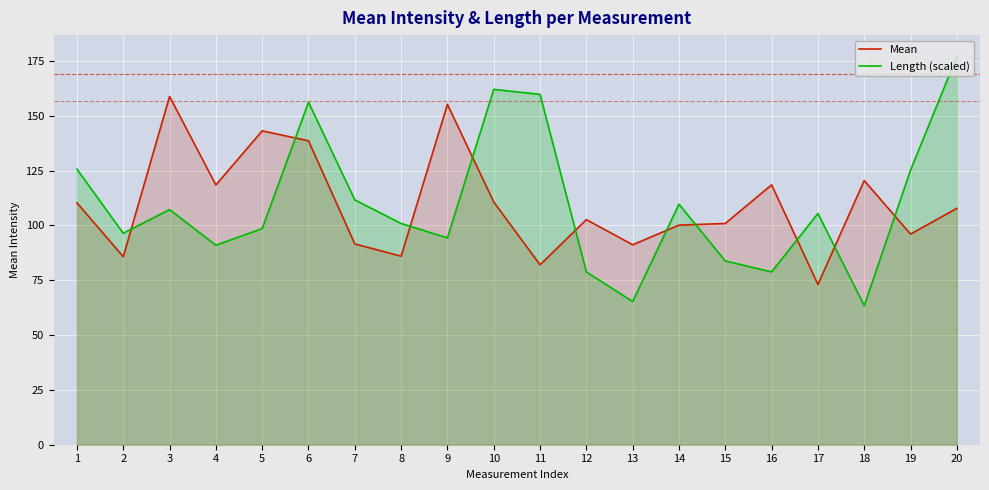

At which label does Length (scaled) first exceed 105?

1